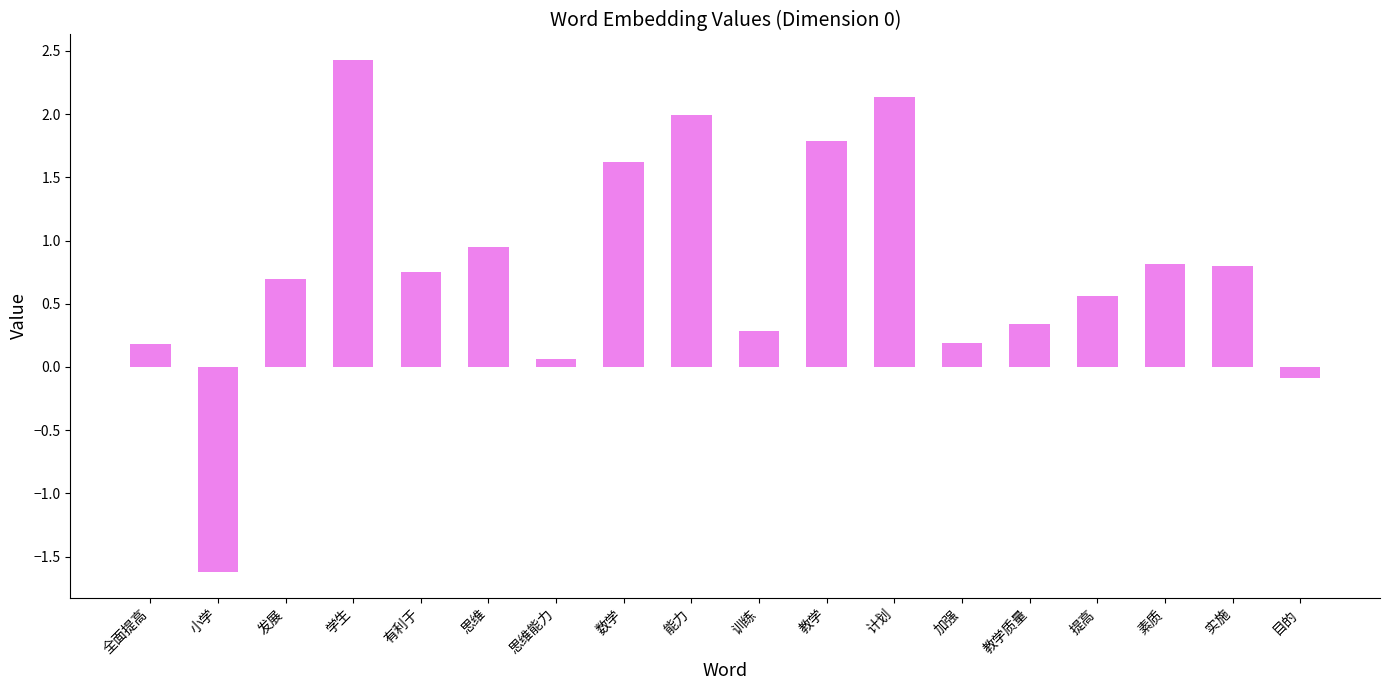

Does the chart contain stacked bars?

No